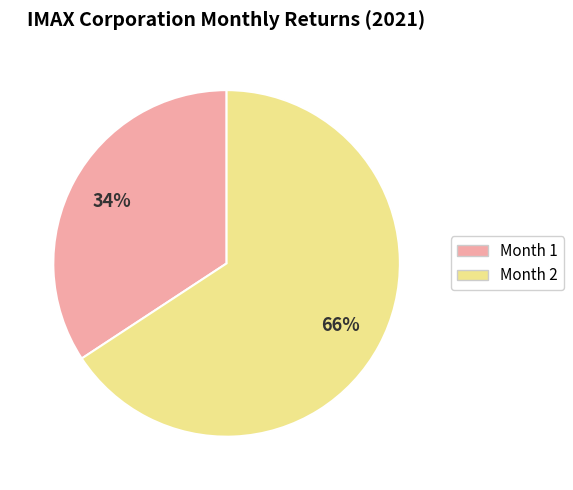

To the nearest percent, what is the difference between the largest and smallest slice percentages?

32%